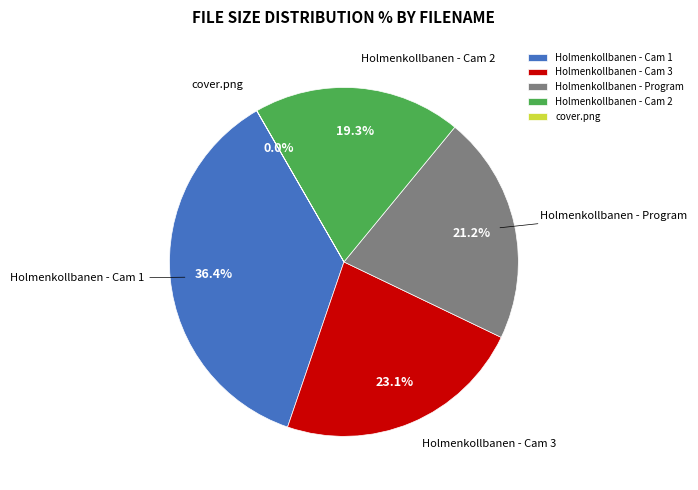

Which slice is the largest?

Holmenkollbanen - Cam 1